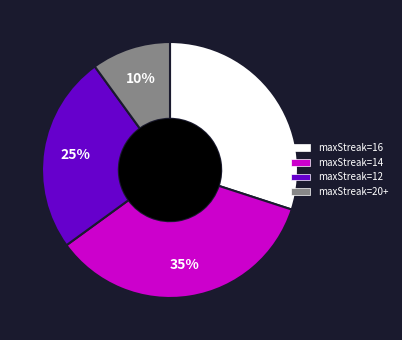

To the nearest percent, what is the average slice percentage?

25%